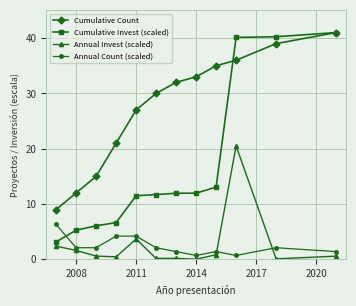

Is this an area chart (filled region under the line)?

No